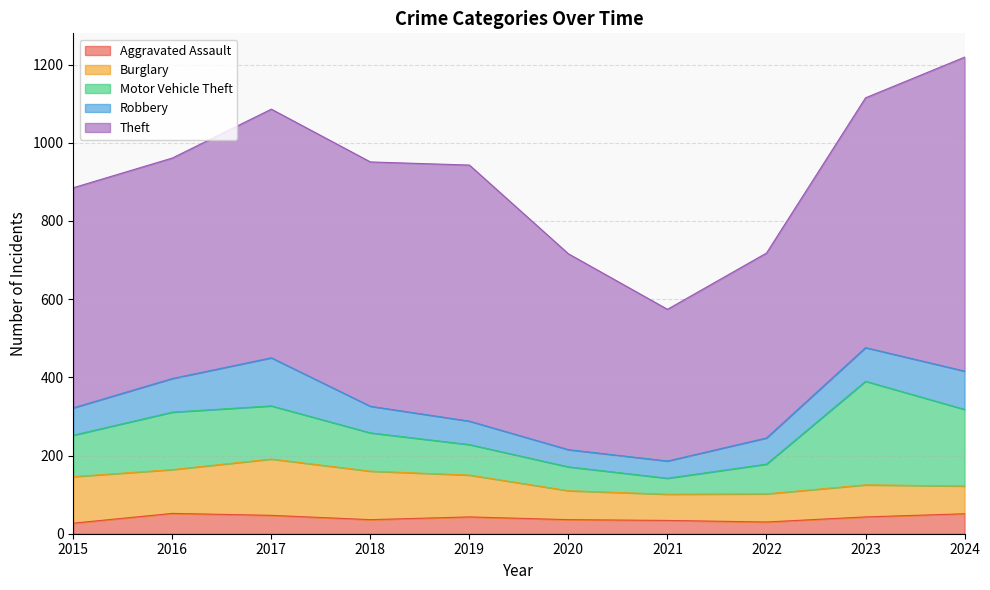

At which category does Theft reach its first local peak?

2017